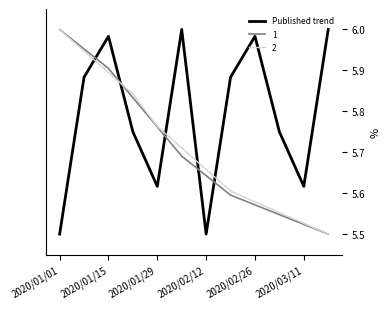

Which series has the largest total across all categories?

Published trend